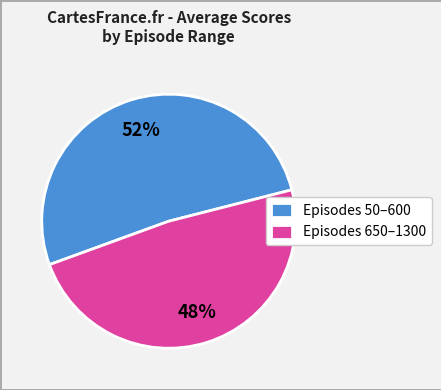

Which category has the smallest portion of the pie?

Episodes 650–1300